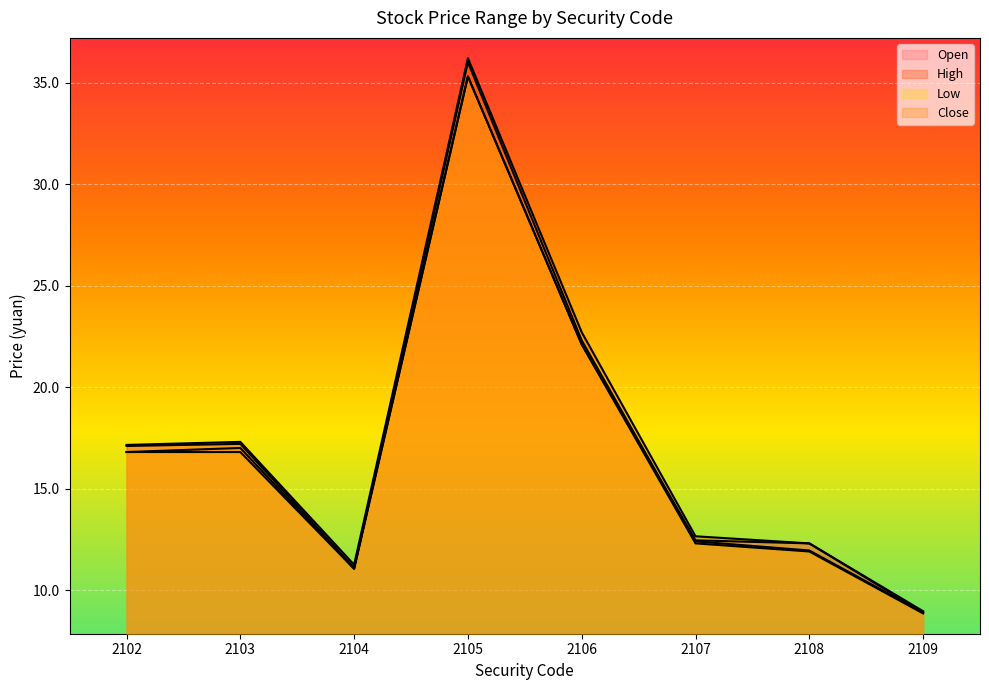

True or false: Open has a value of 17.1 at 2102.

True